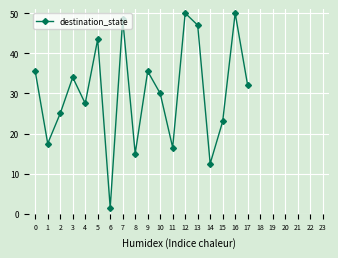

How many points are lower than both their immediate neighbors (excluding endpoints)?

6